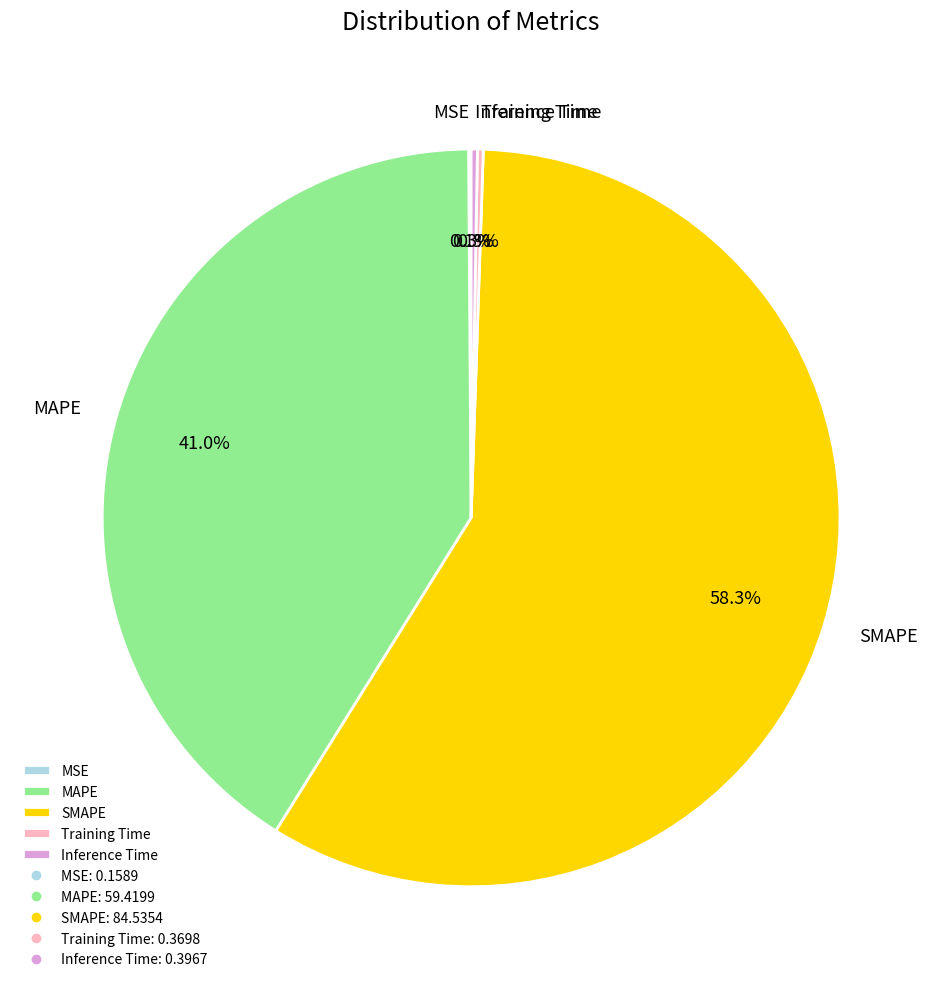

What is the largest slice in the pie chart?

SMAPE